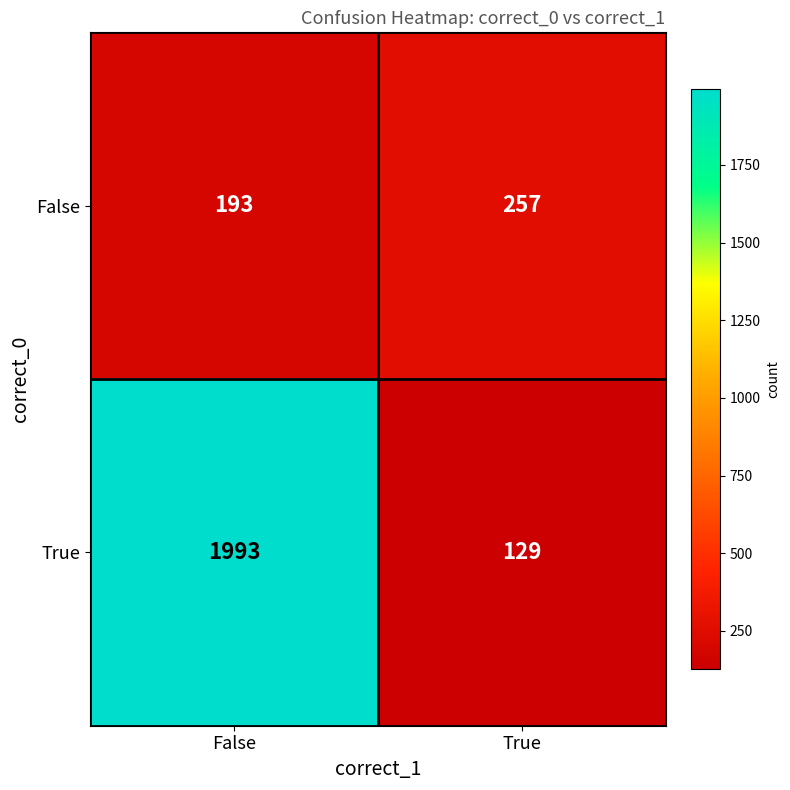

At True, list the series in order from largest to smallest.

False, True